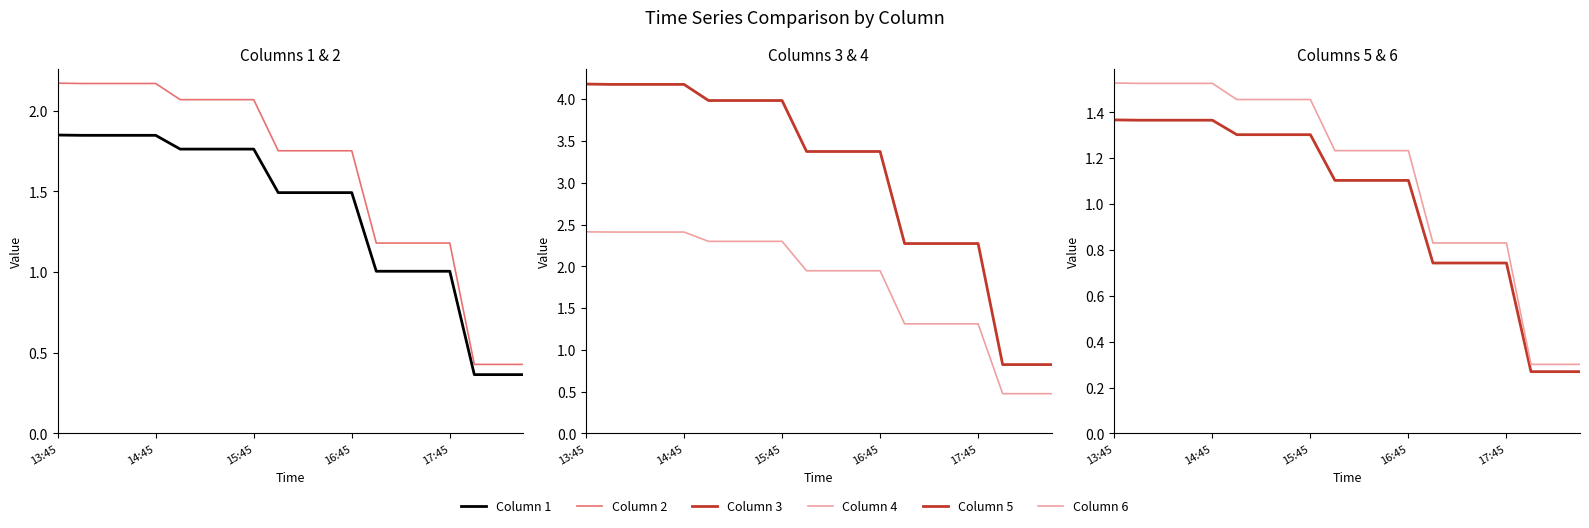

True or false: Column 3 and Column 2 cross at least once.

False